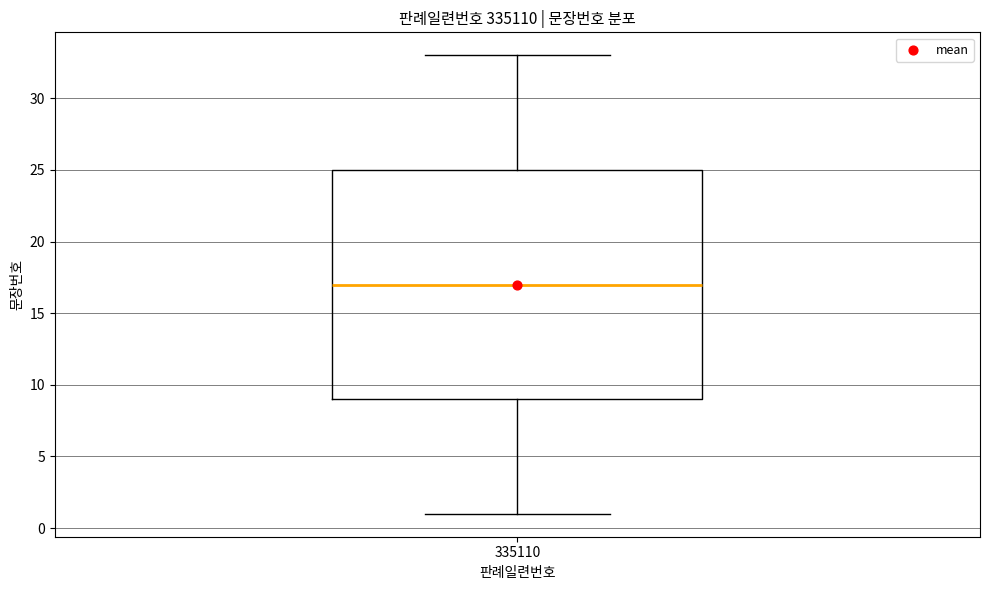

Where is the upper edge of the box at x = 335110 on the y-axis? The values are not printed on the chart, so give them approximately, as read against the axis.

25